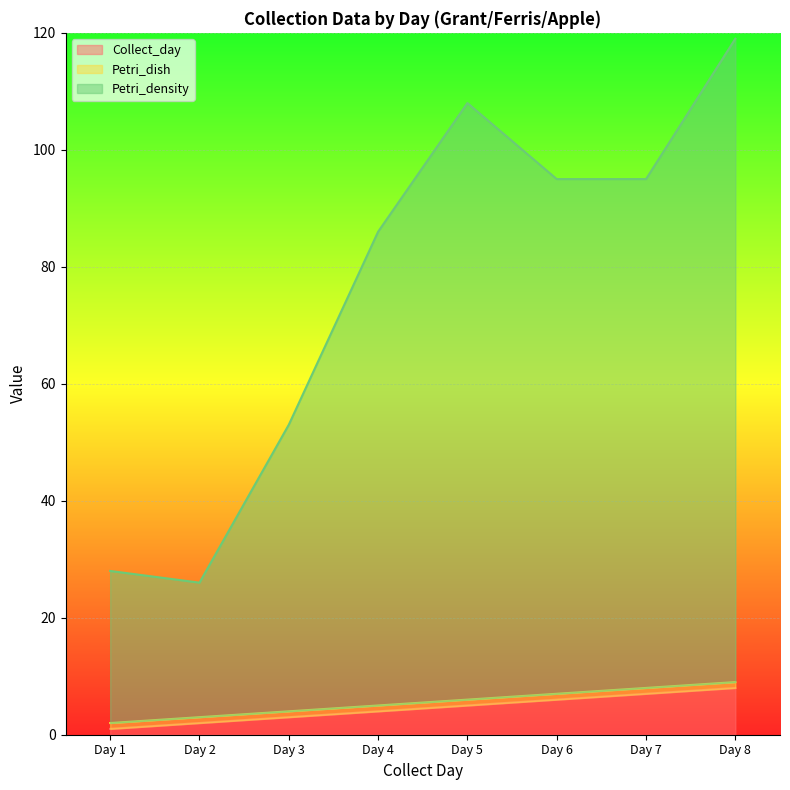

What is the sum of all Petri_density values?

610